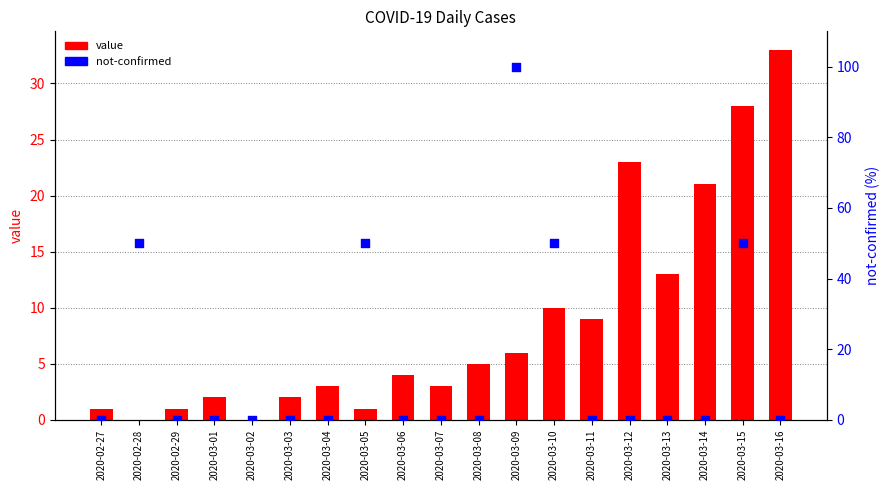

Is the value of not-confirmed at 2020-03-14 greater than the value of value at 2020-02-29?

No